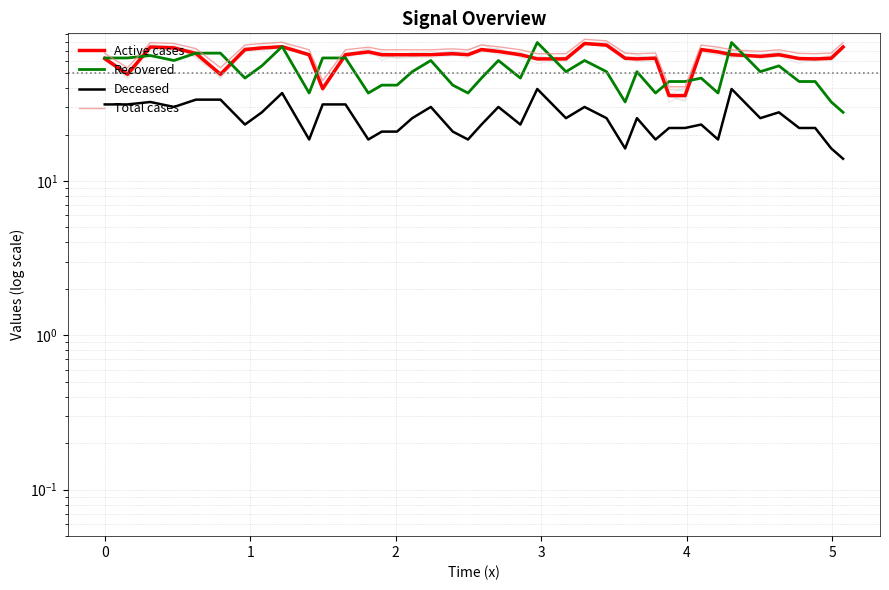

What is the maximum value for Recovered?

78.9